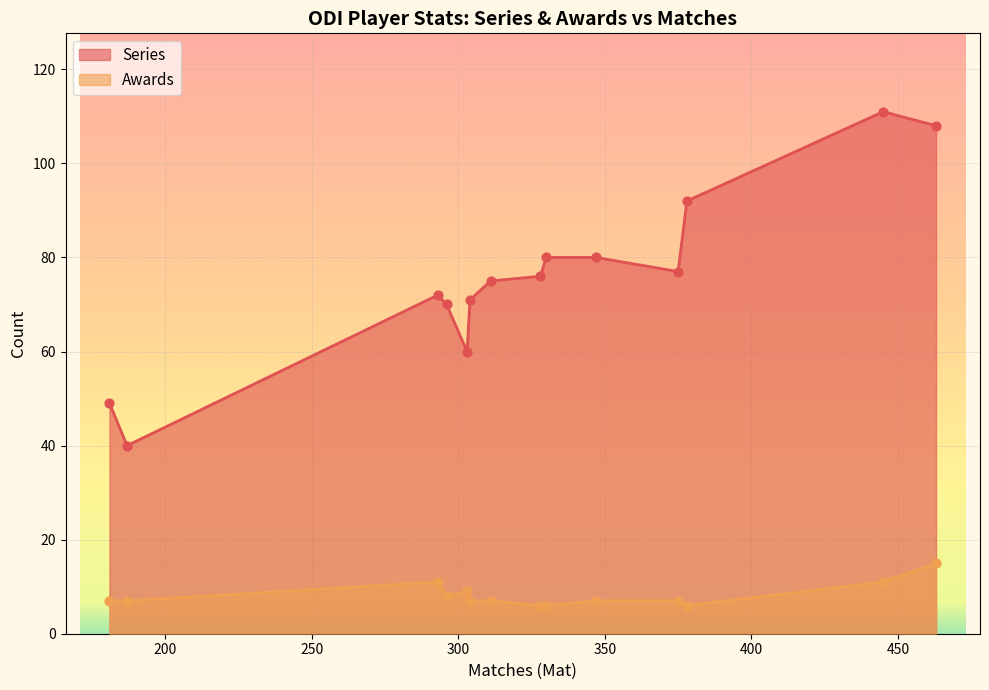

What are all the series names shown in the legend?

Series, Awards